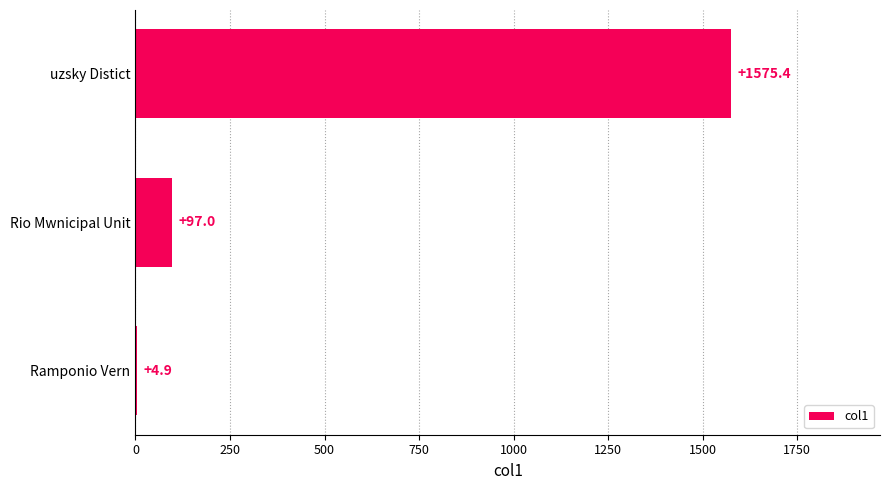

Where is the data nearest to the value 790?

Rio Mwnicipal Unit